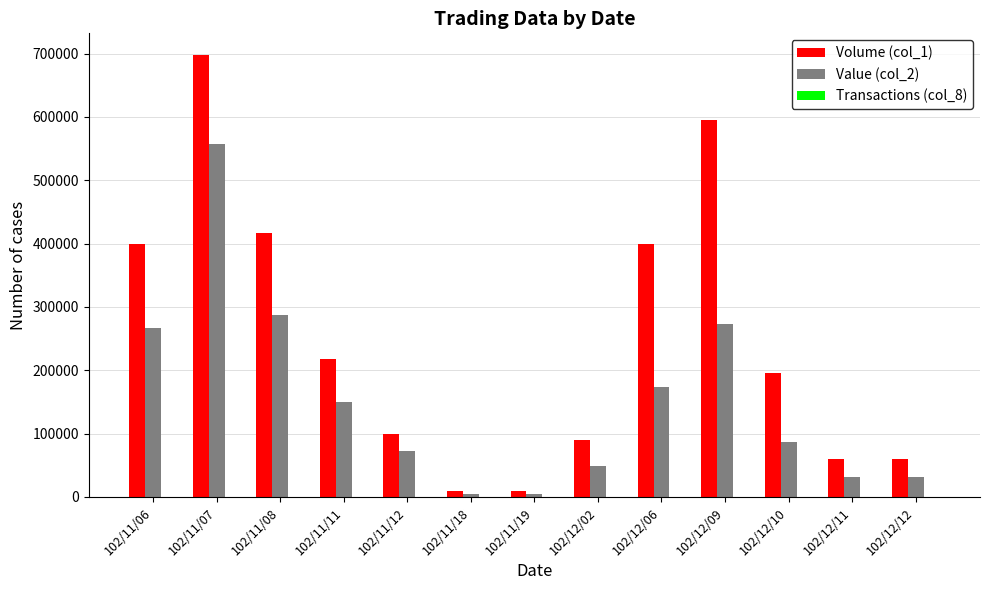

At which category is the sum across all series the highest?

102/11/07